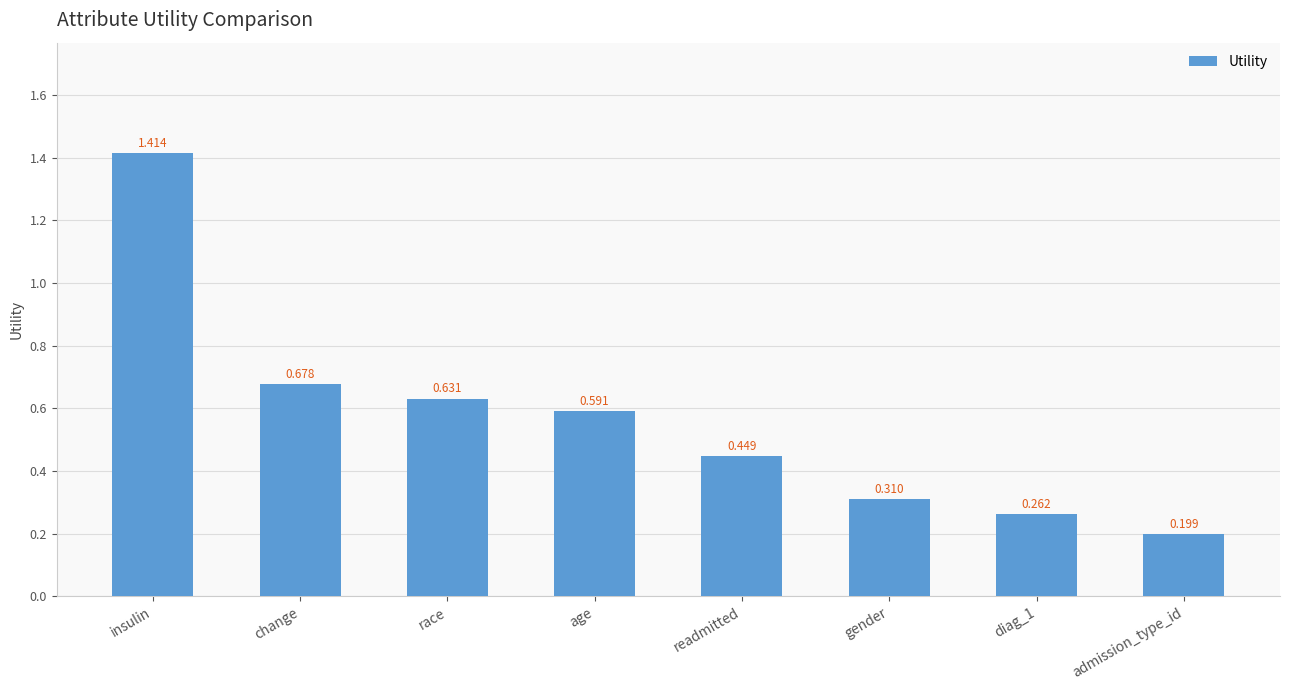

Rank the categories by value from highest to lowest.

insulin, change, race, age, readmitted, gender, diag_1, admission_type_id